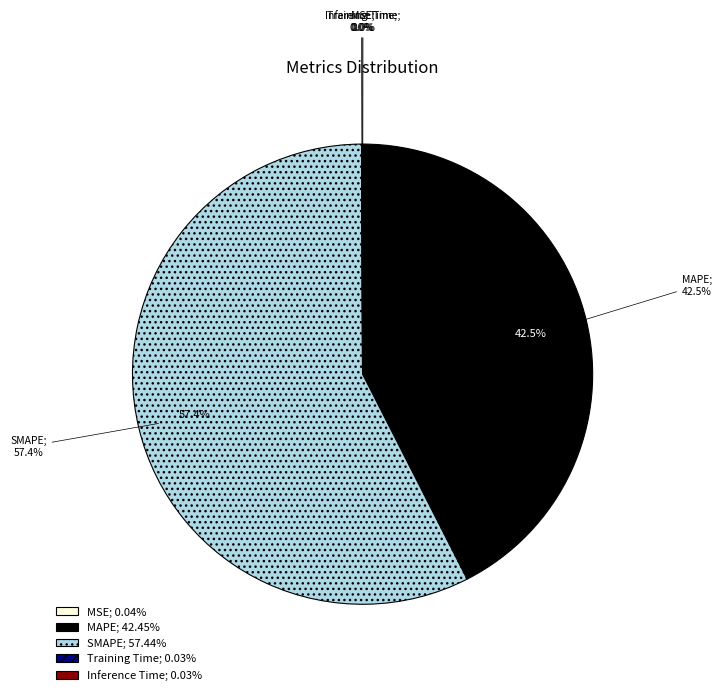

Rank the categories by value from lowest to highest.

Training Time, Inference Time, MSE, MAPE, SMAPE